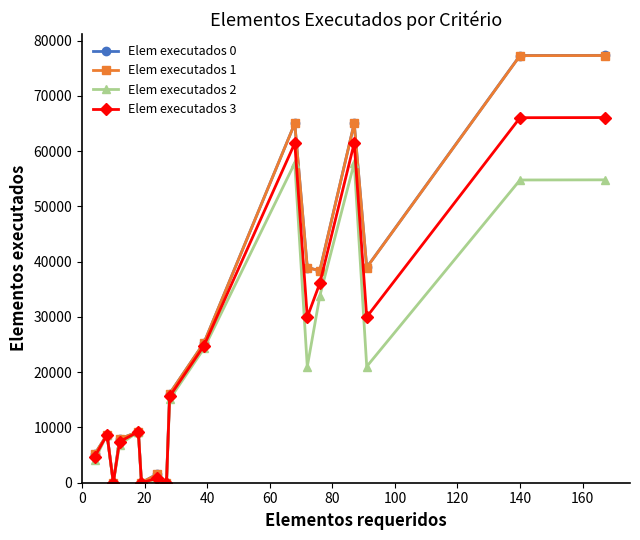

What are all the series names shown in the legend?

Elem executados 0, Elem executados 1, Elem executados 2, Elem executados 3